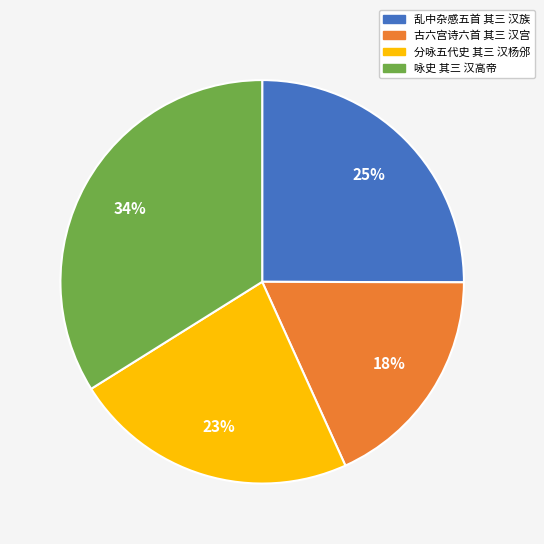

Is the sum of 分咏五代史 其三 汉杨邠 and 古六宫诗六首 其三 汉宫 greater than half?

No